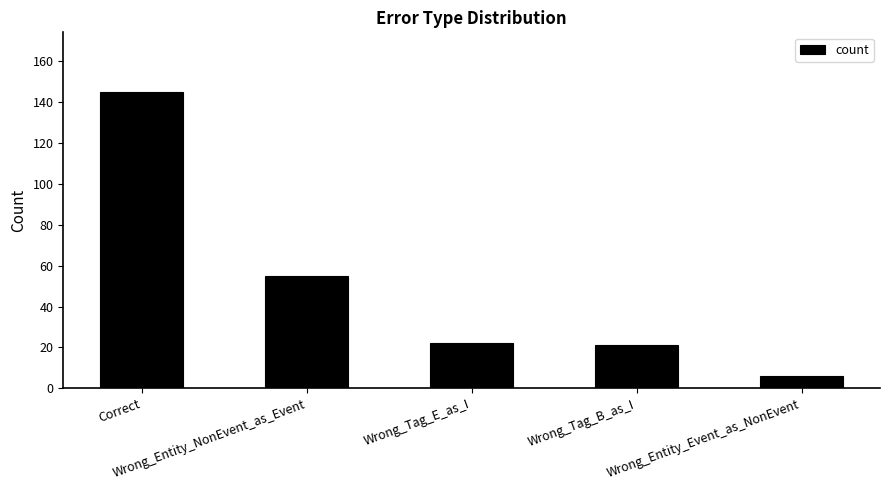

Reading right to left, what are all the values shown in this chart?

6	21	22	55	145